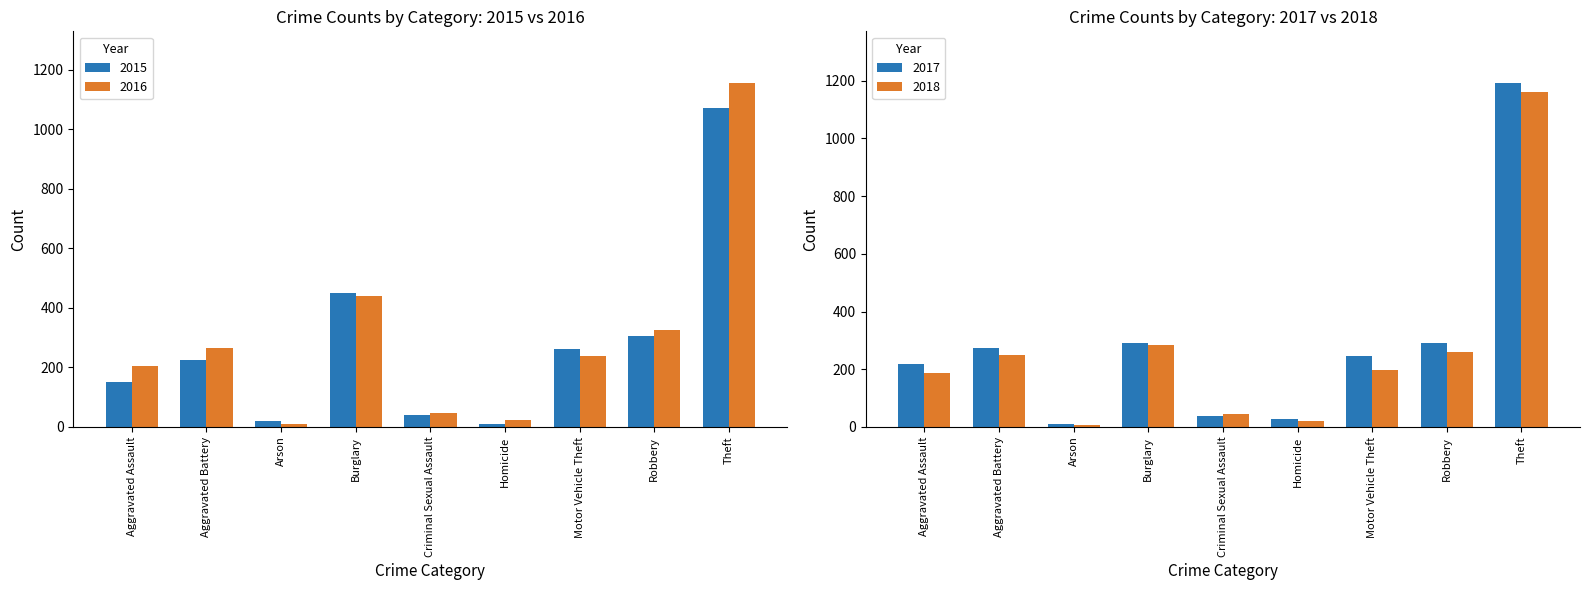

Reading left to right, list all the values displayed in this chart.

2015: Aggravated Assault=151	Aggravated Battery=226	Arson=20	Burglary=450	Criminal Sexual Assault=40	Homicide=11	Motor Vehicle Theft=262	Robbery=306	Theft=1073
2016: Aggravated Assault=205	Aggravated Battery=266	Arson=11	Burglary=441	Criminal Sexual Assault=46	Homicide=24	Motor Vehicle Theft=240	Robbery=325	Theft=1156
2017: Aggravated Assault=219	Aggravated Battery=272	Arson=12	Burglary=290	Criminal Sexual Assault=39	Homicide=27	Motor Vehicle Theft=245	Robbery=290	Theft=1192
2018: Aggravated Assault=188	Aggravated Battery=251	Arson=6	Burglary=283	Criminal Sexual Assault=44	Homicide=21	Motor Vehicle Theft=196	Robbery=259	Theft=1162